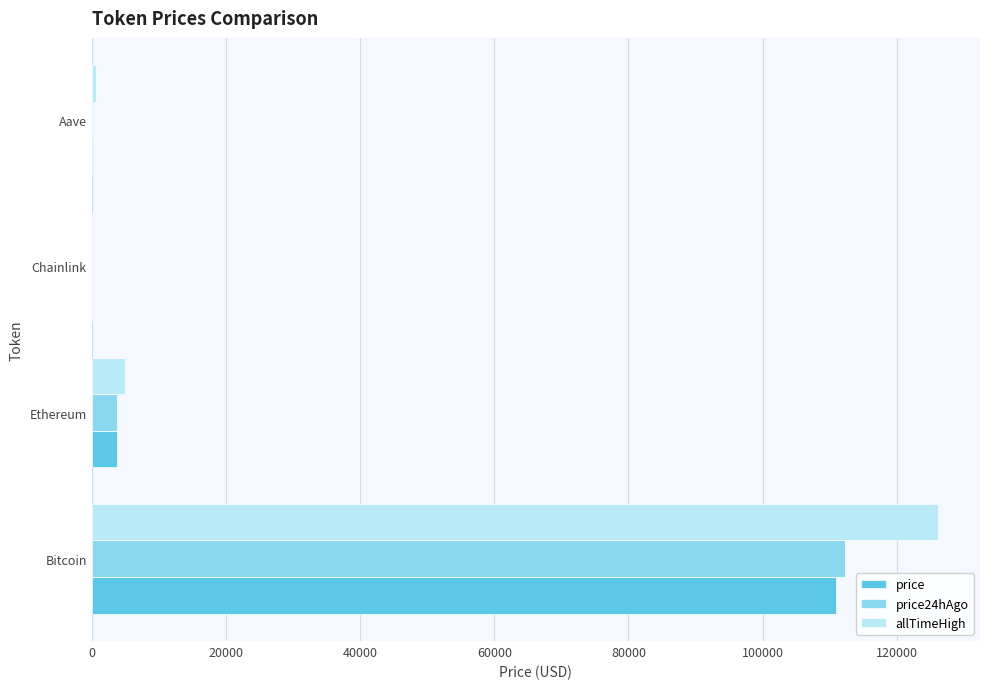

The value of price24hAgo at Bitcoin is 112193.0. True or false?

True